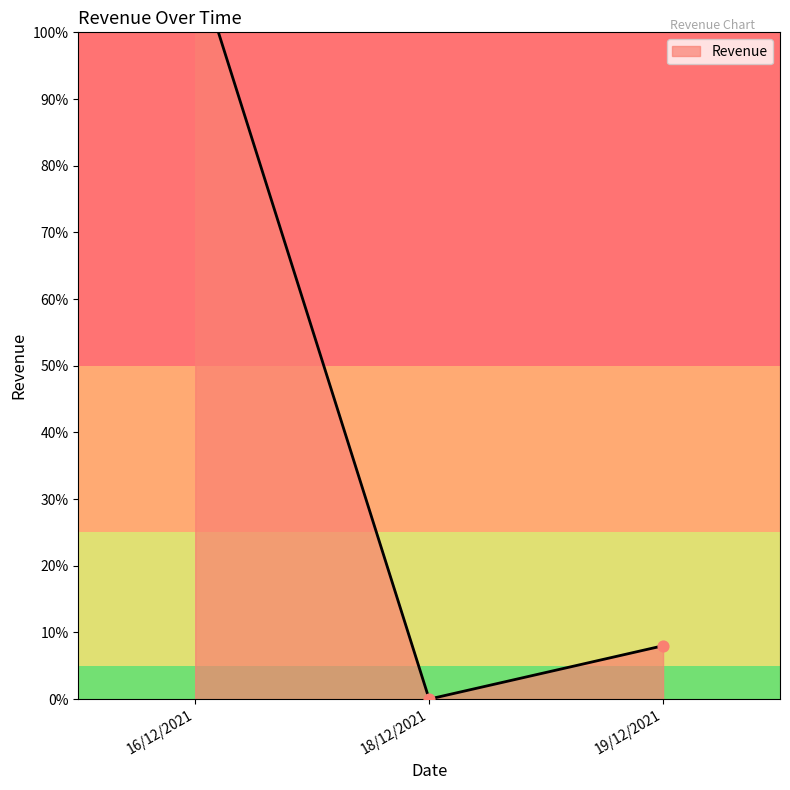

Between 19/12/2021 and 18/12/2021, which is larger?

19/12/2021